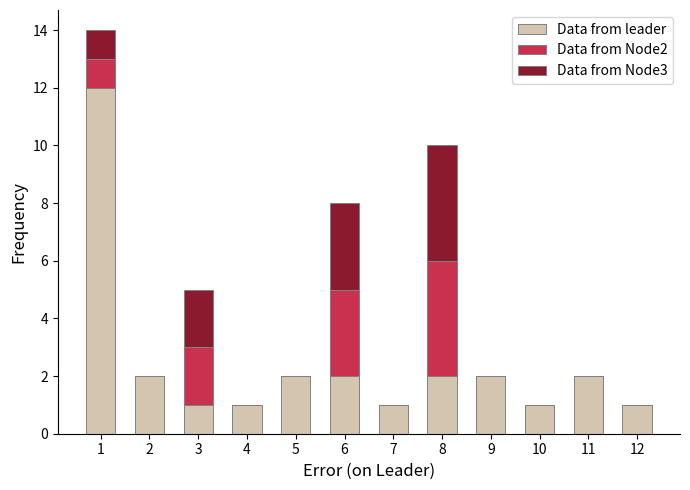

What is the maximum value for Data from leader?

12